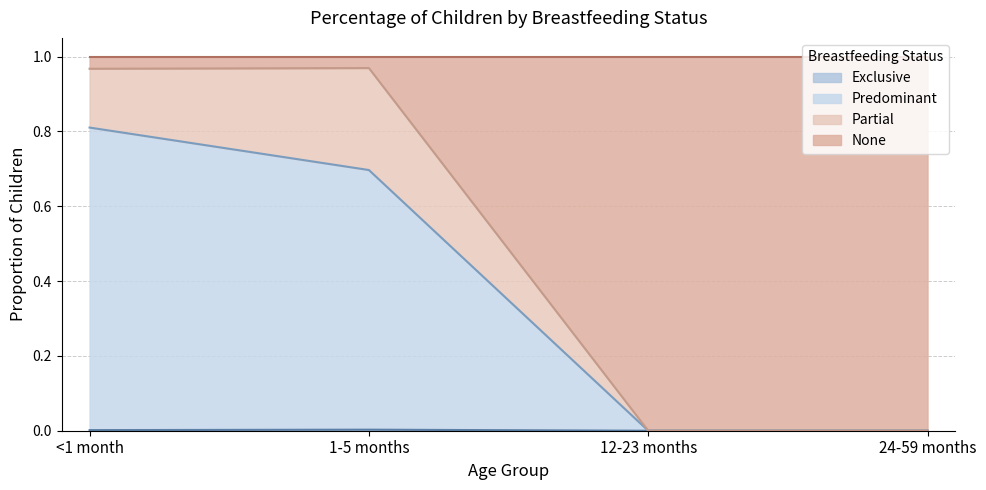

How many data points in Predominant are above 0?

2